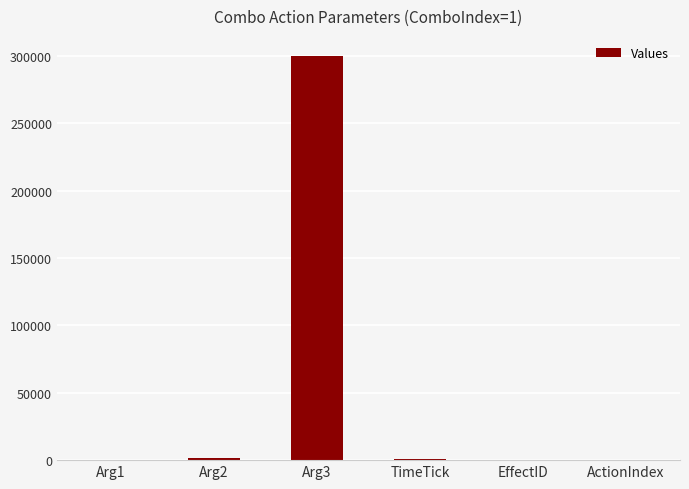

The value at EffectID is 0. True or false?

True